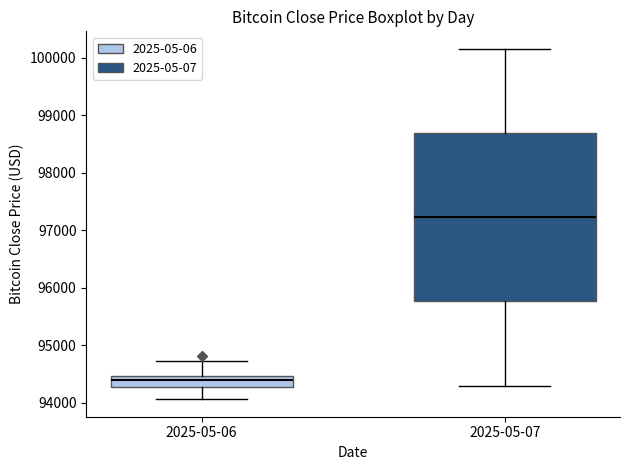

Where does the median line of the box for 2025-05-07 sit on the y-axis? The values are not printed on the chart, so give them approximately, as read against the axis.

97200